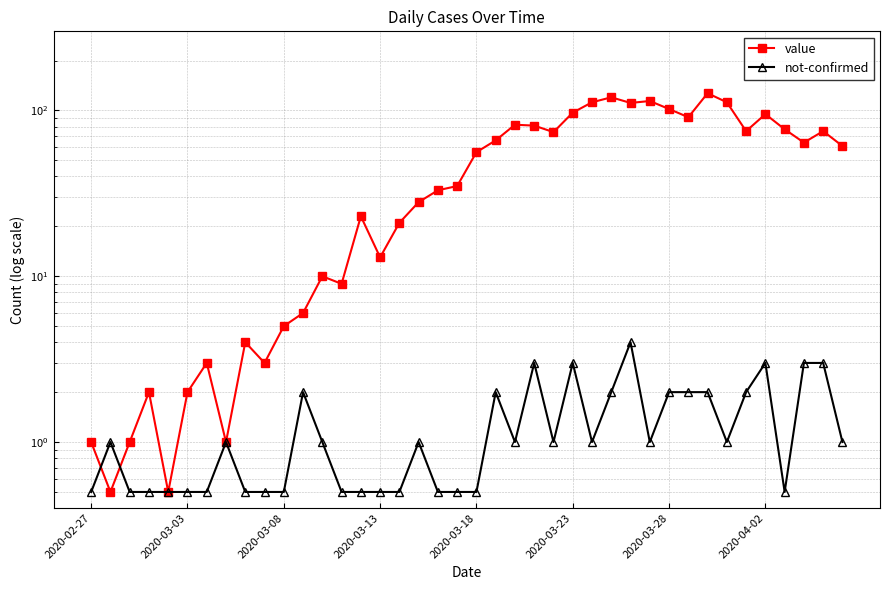

Which series has the widest spread of values?

value